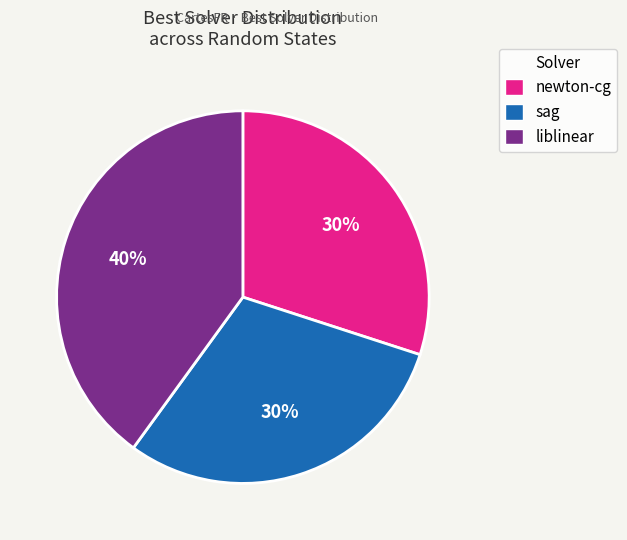

Does any single category account for the majority?

No